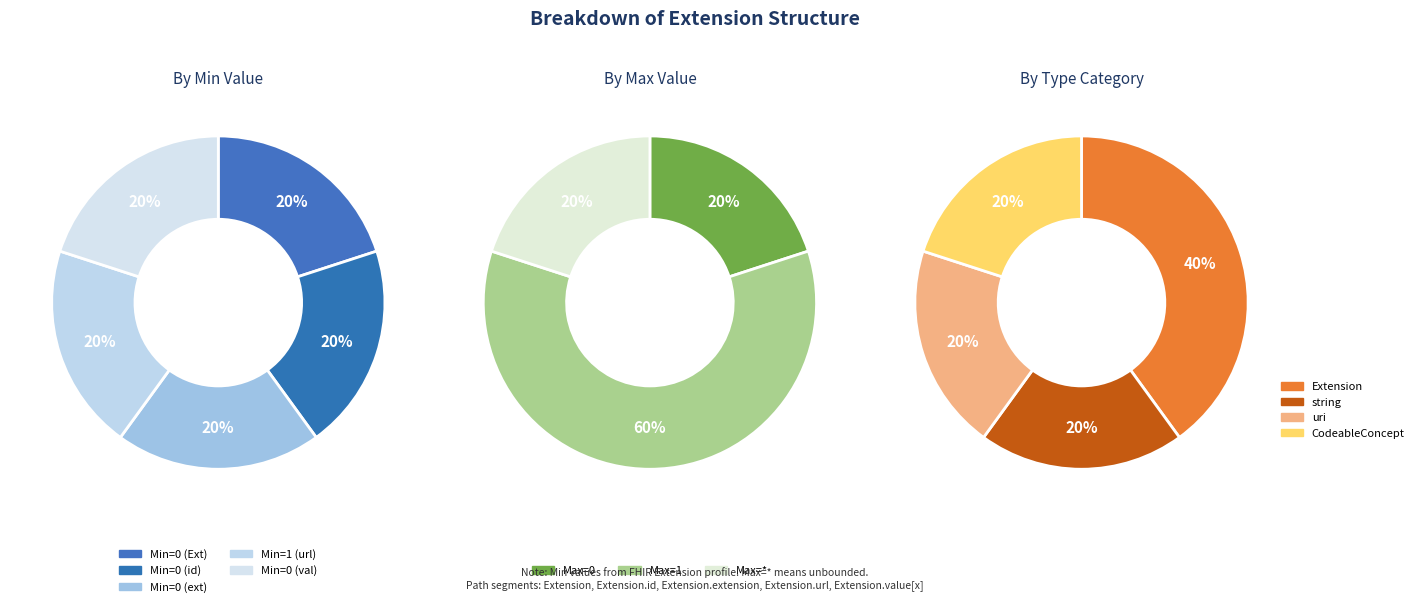

Does any single category account for the majority?

Yes